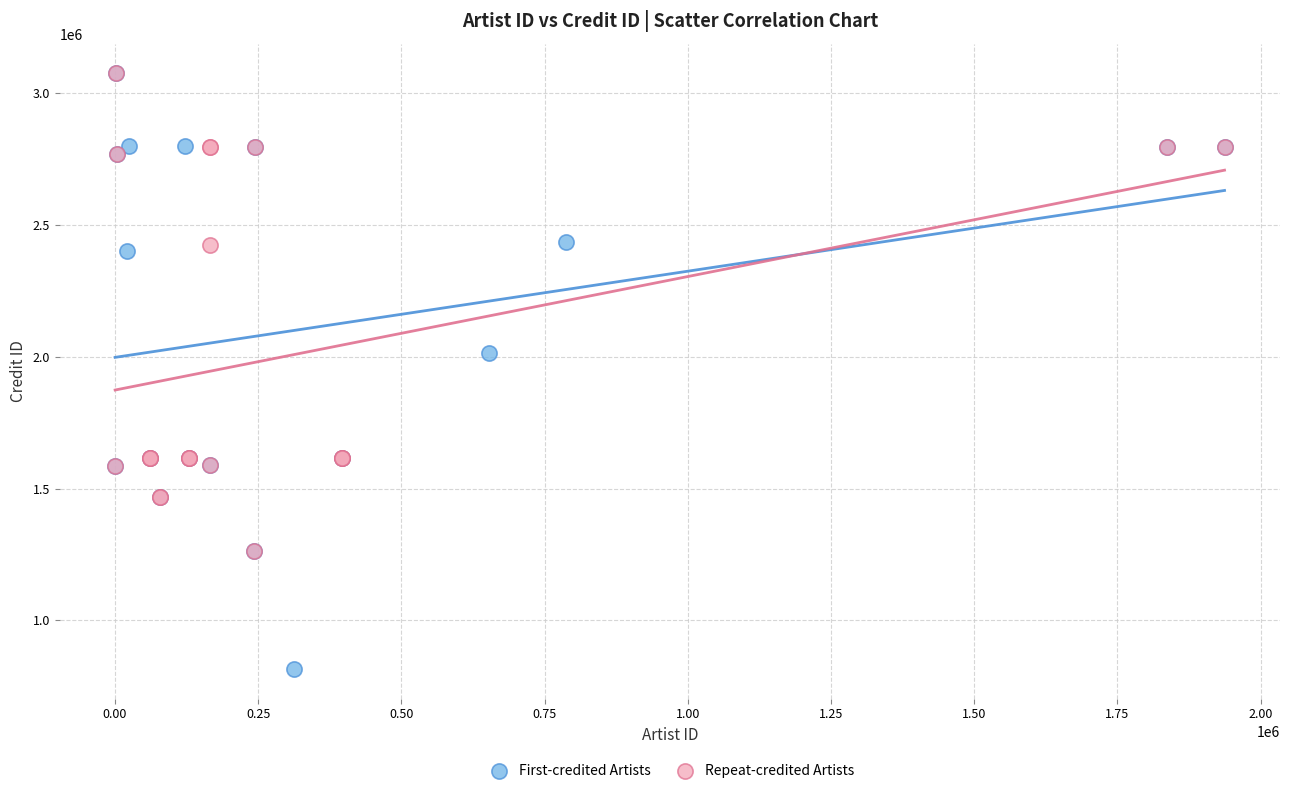

Which series reaches the minimum Y coordinate?

First-credited Artists